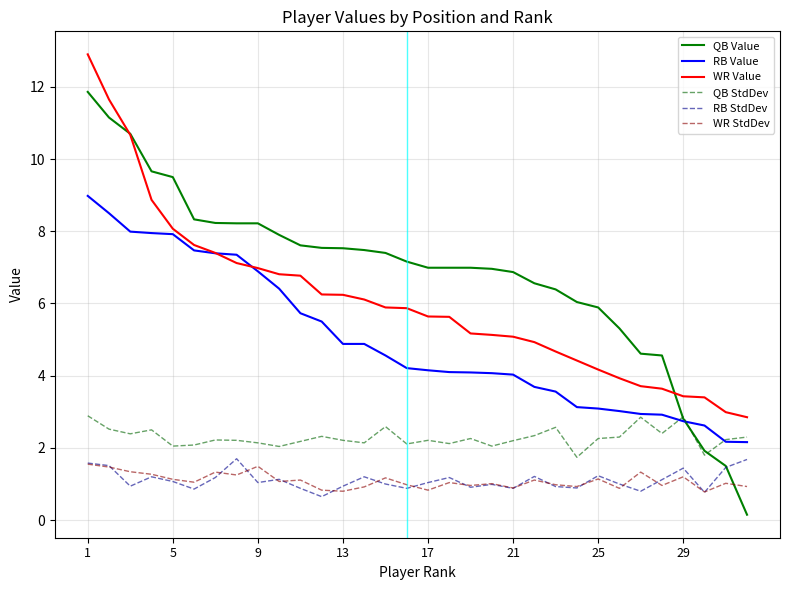

Which series has the widest spread of values?

QB Value